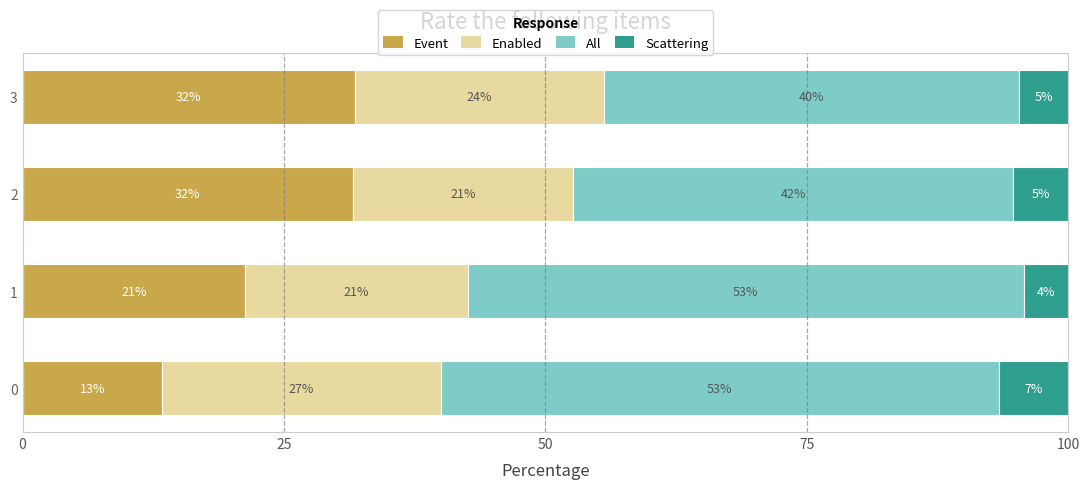

What are all the series names shown in the legend?

Event, Enabled, All, Scattering